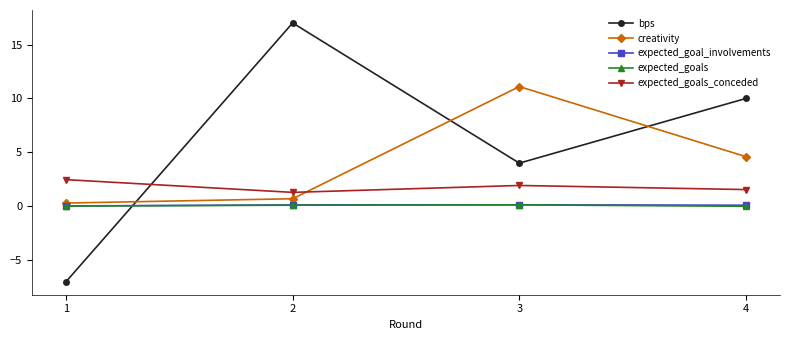

Which series has the largest total across all categories?

bps